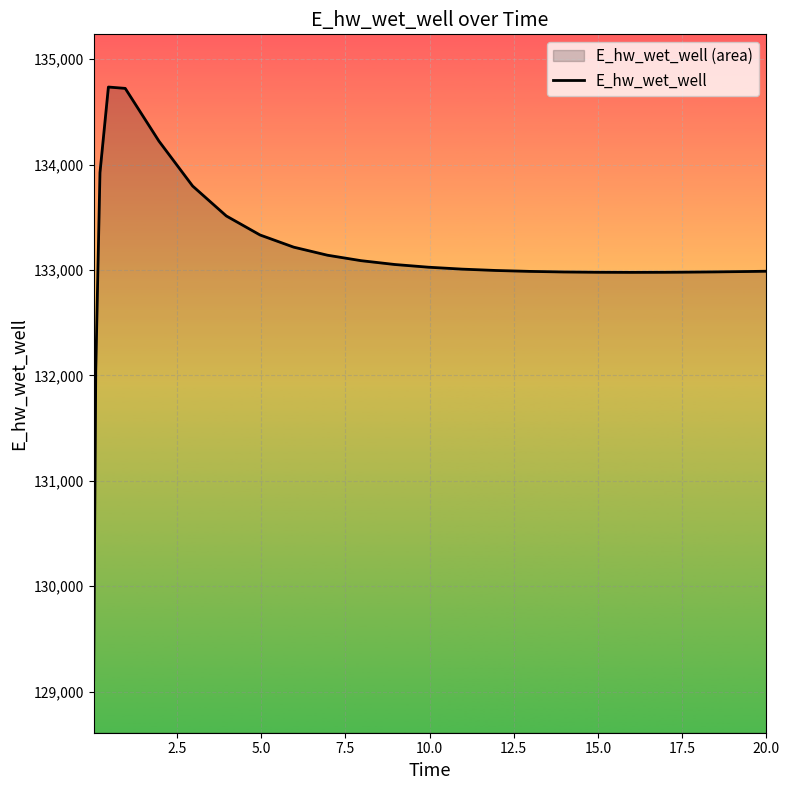

What is the minimum value shown in the chart?

129110.6